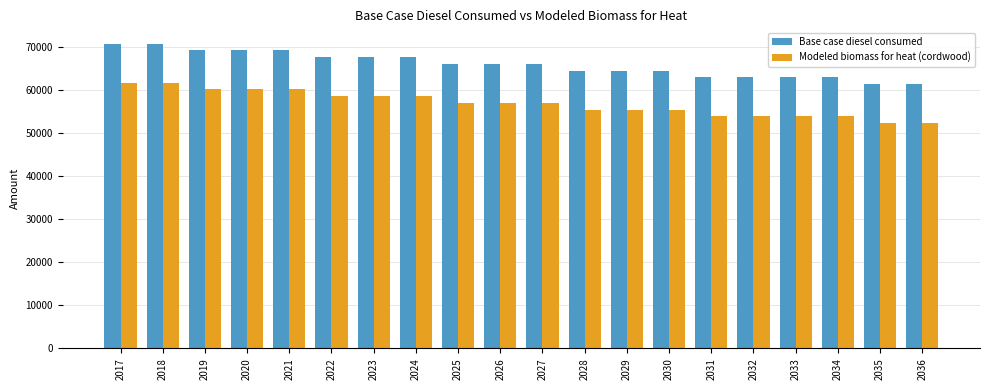

At how many categories does at least one series exceed 52665?

20